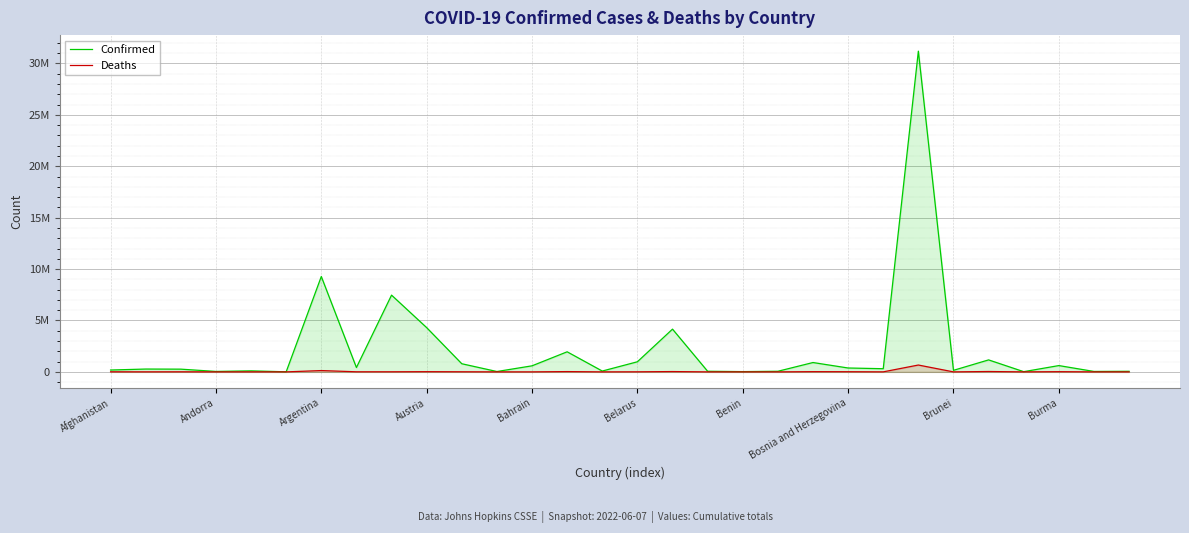

Which series has the widest spread of values?

Confirmed